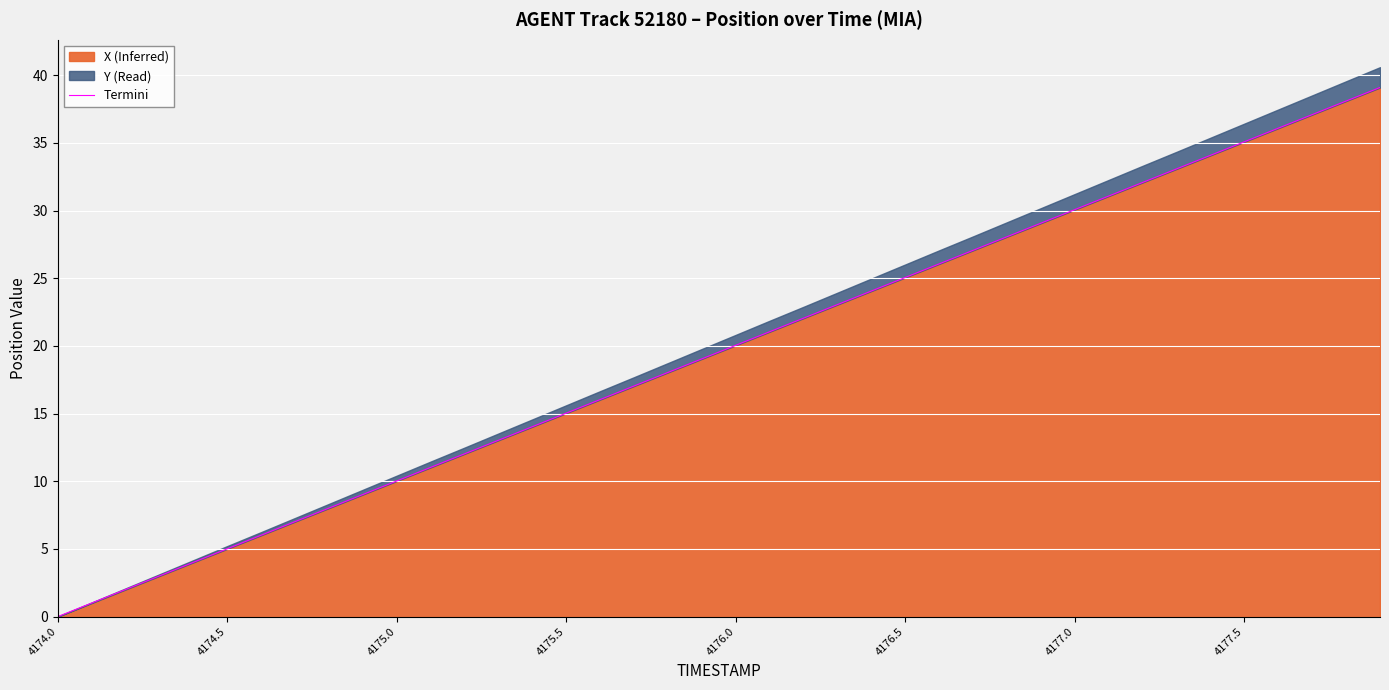

True or false: the data shows 24.1 at 24.

True